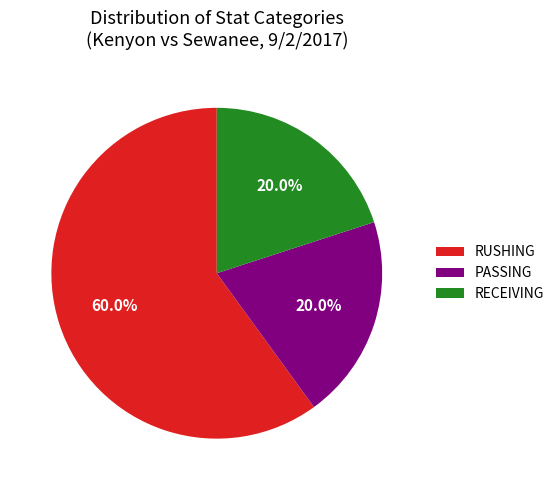

What is the majority slice?

RUSHING